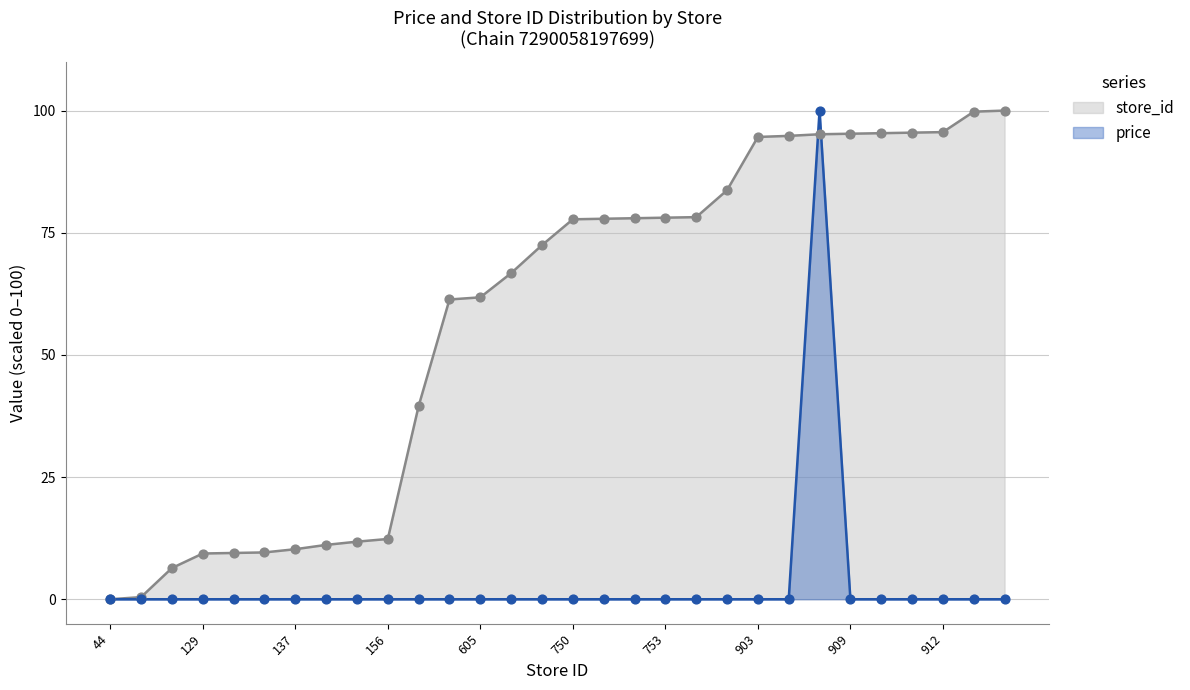

Which series reaches the minimum Y coordinate?

price